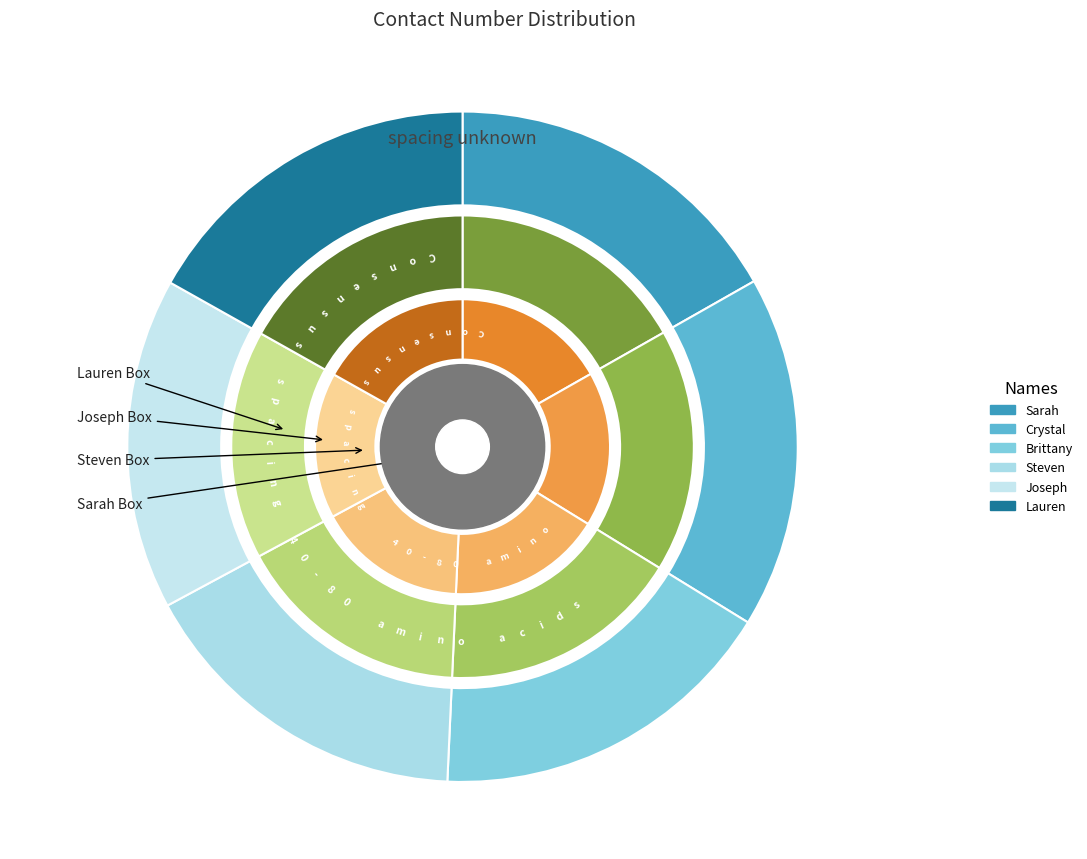

Which slice is the smallest?

Joseph